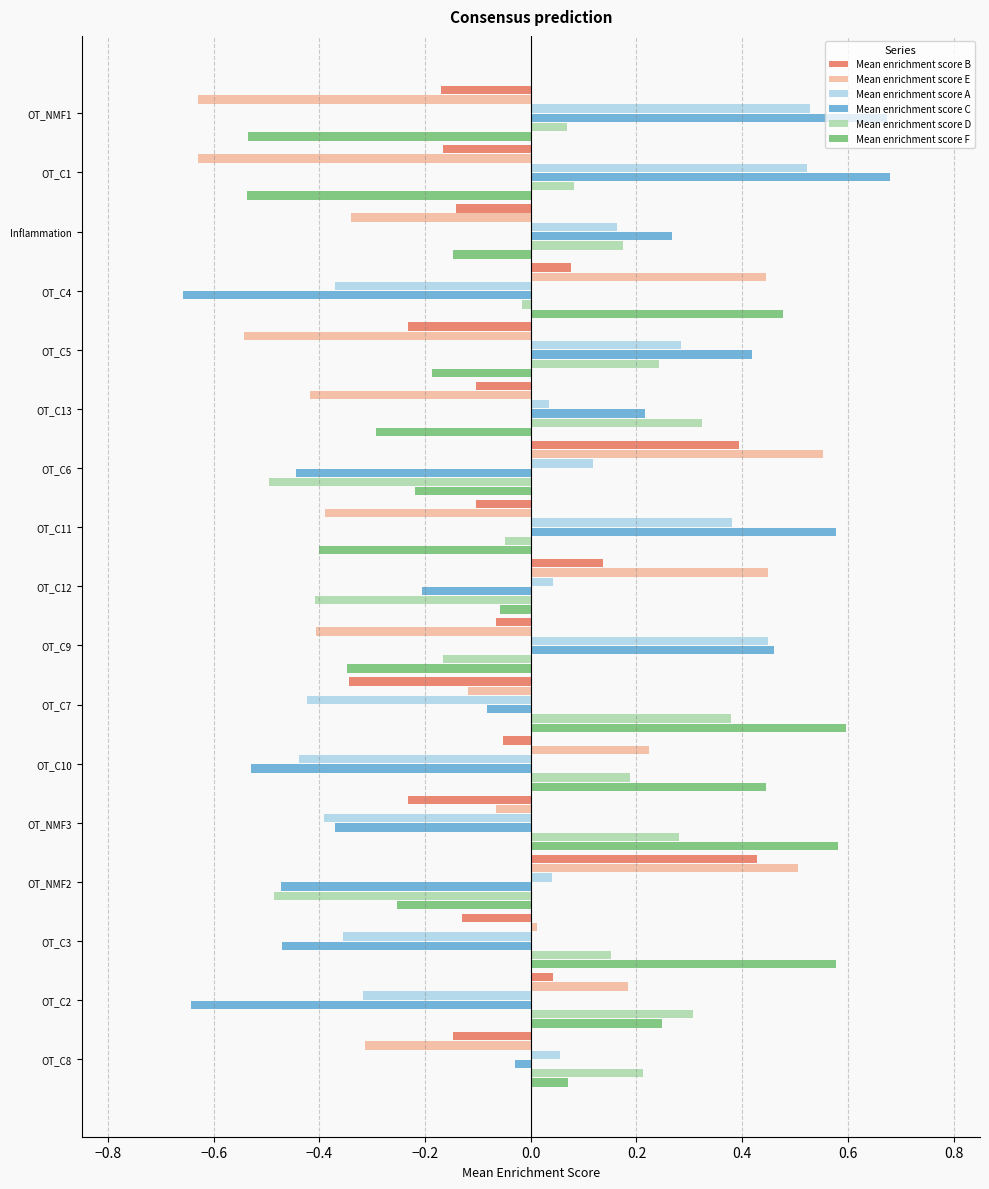

Which series changed the most between OT_C7 and OT_NMF3?

Mean enrichment score C